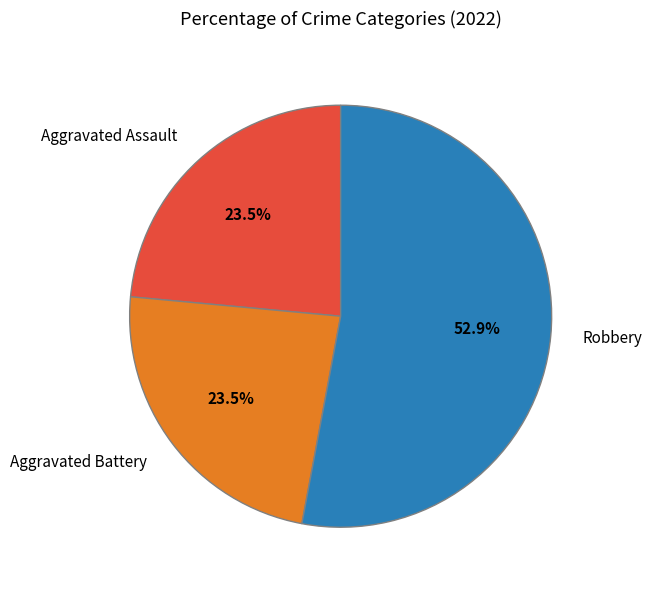

To the nearest percent, what is the average slice percentage?

33%